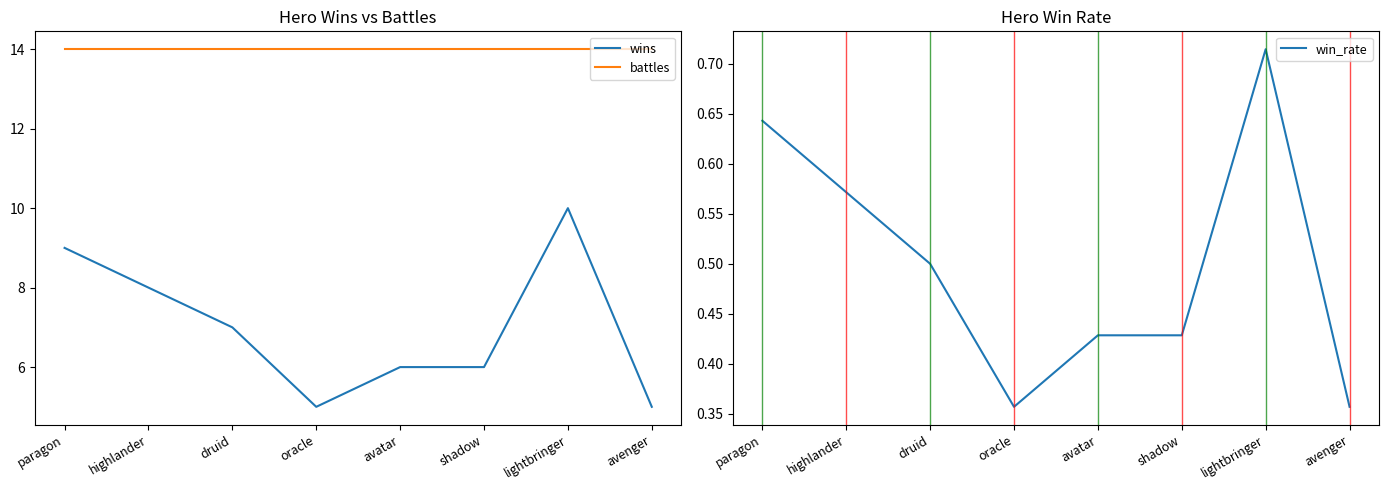

What is the minimum value for win_rate?

0.4